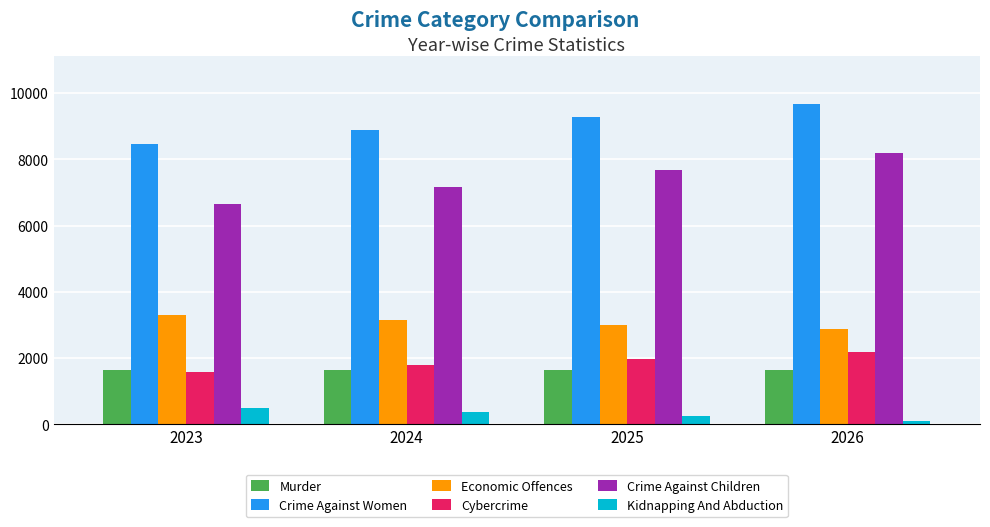

List the series in order of their peak value, highest first.

Crime Against Women, Crime Against Children, Economic Offences, Cybercrime, Murder, Kidnapping And Abduction